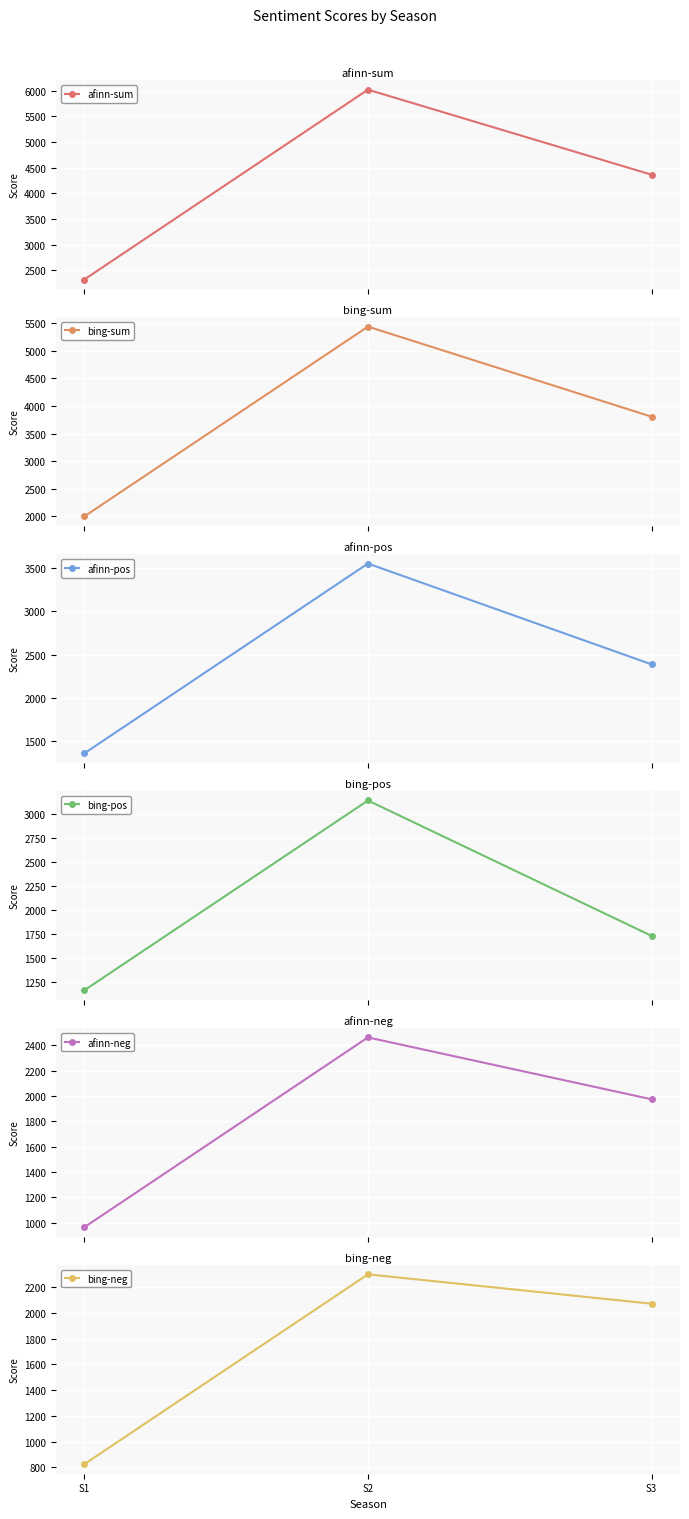

What is the sum of all bing-sum values?

11240